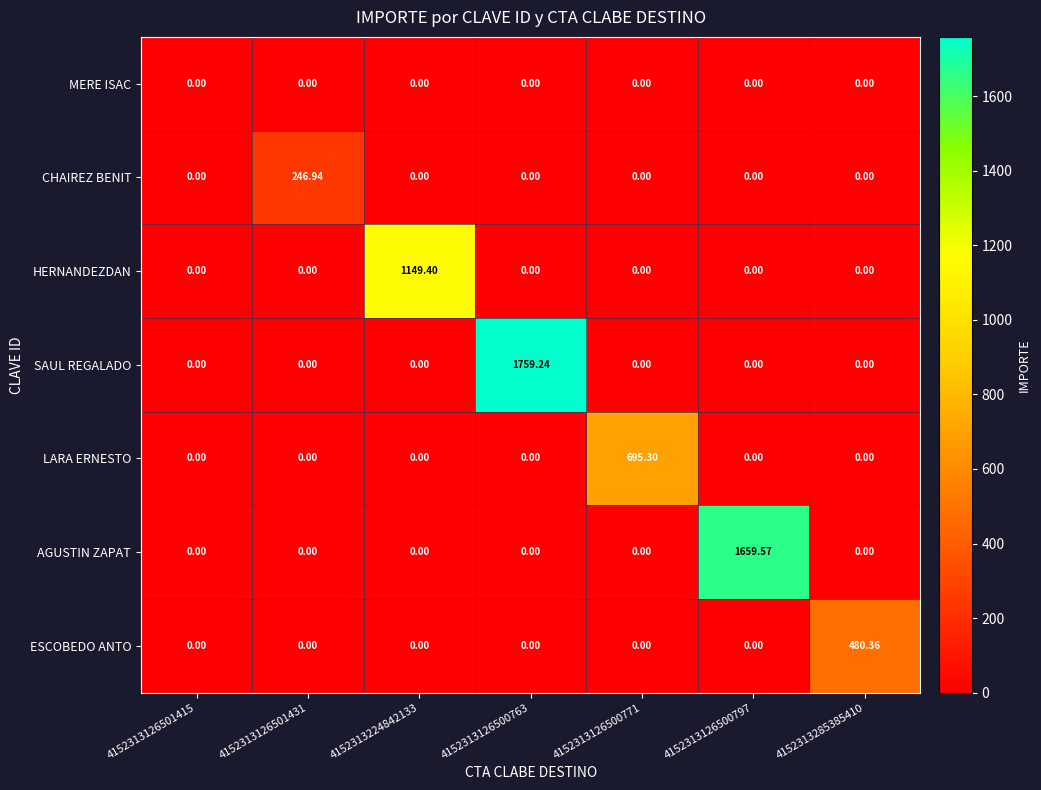

How many data points does each series have?

7